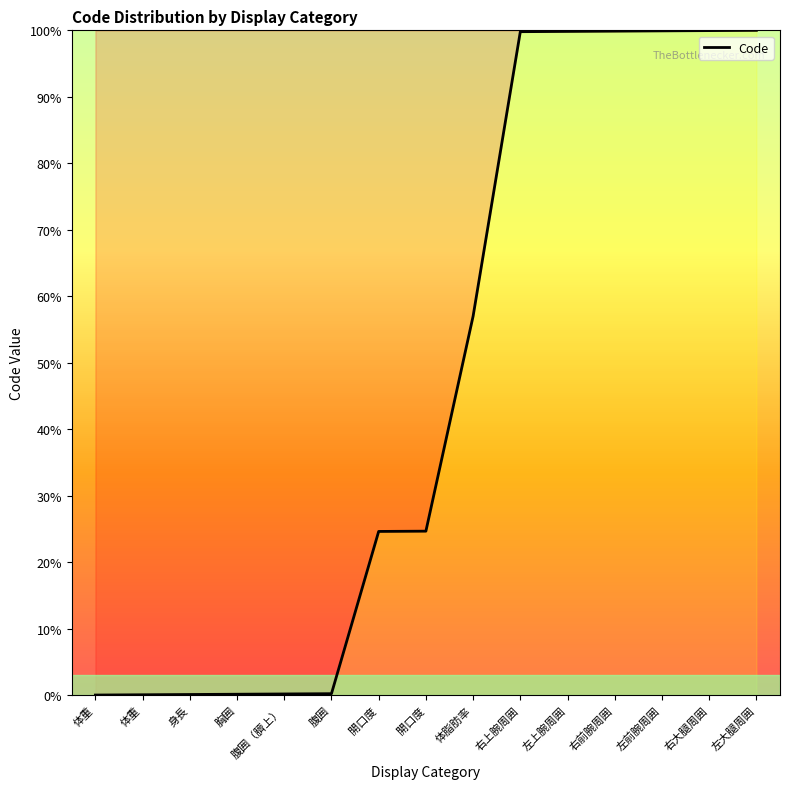

Read the value at 開口度.

24.6